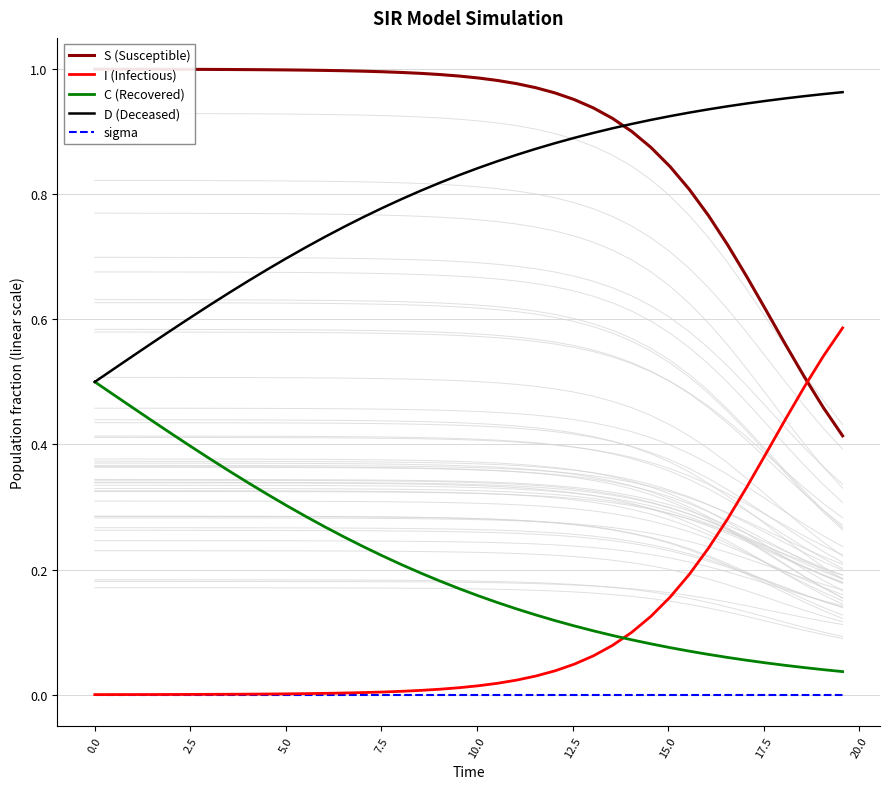

True or false: sigma and D (Deceased) cross at least once.

False